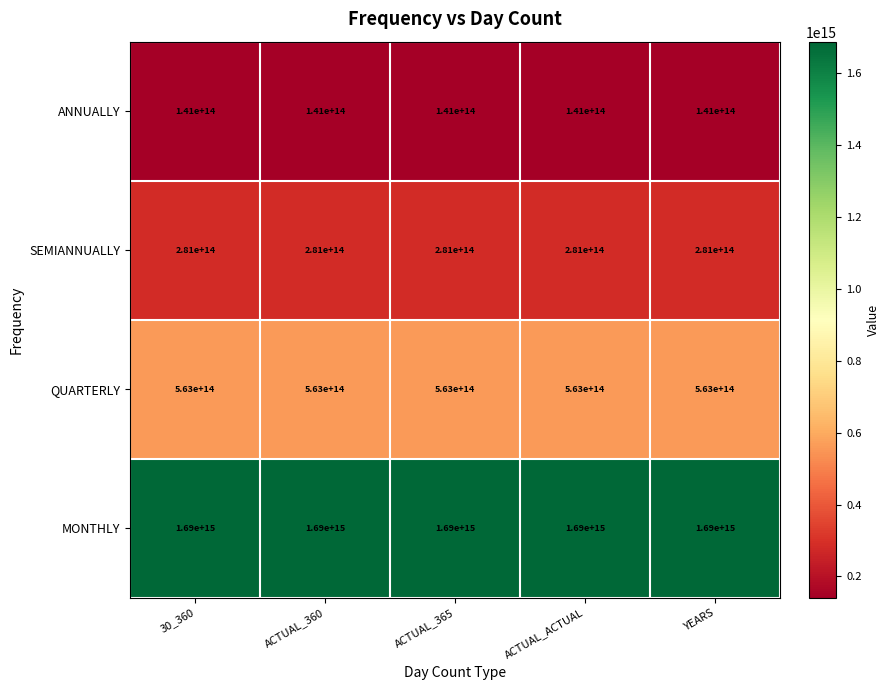

The value of ANNUALLY at ACTUAL_ACTUAL is 141000000000000. True or false?

True